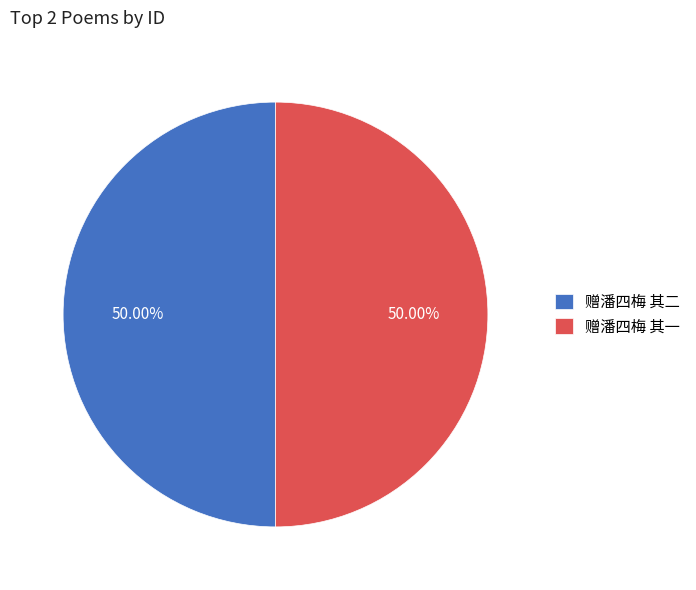

What percentage do 赠潘四梅 其一 and 赠潘四梅 其二 together represent?

100.0%